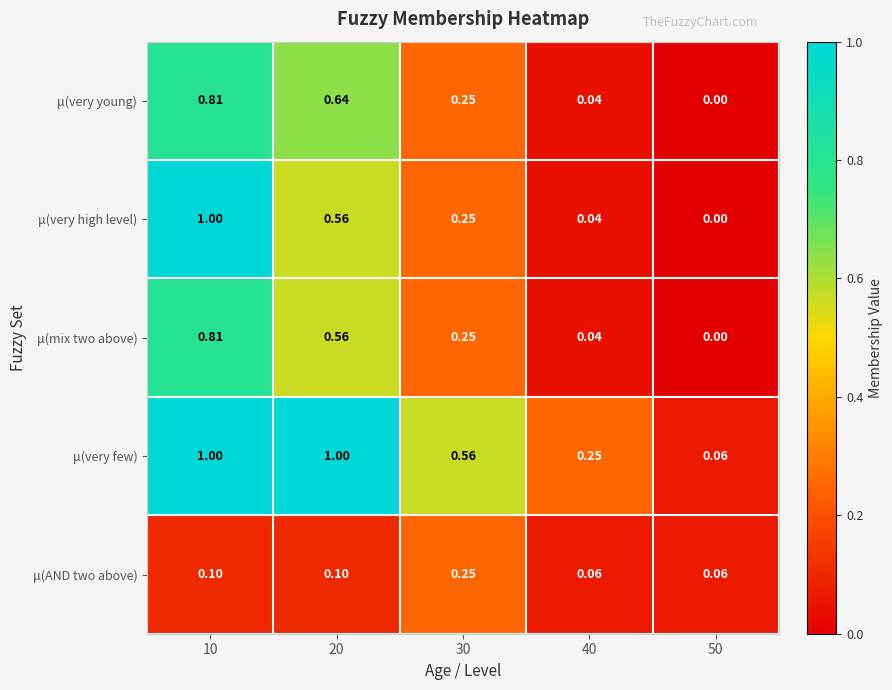

Is the value of μ(mix two above) at 30 greater than the value of μ(very few) at 10?

No